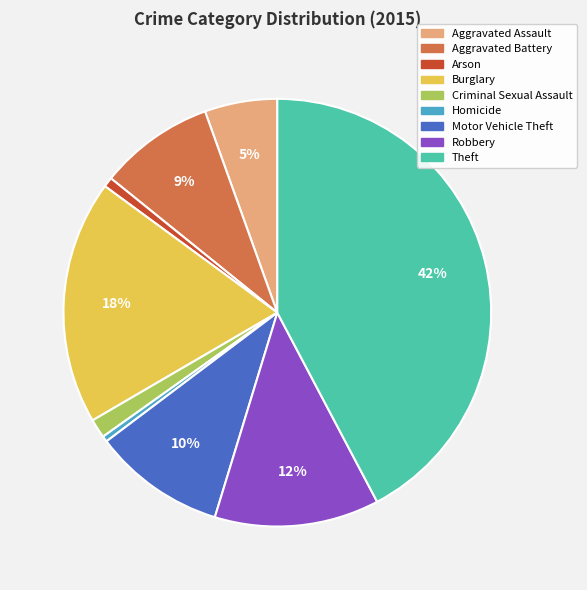

To the nearest percent, what is the combined percentage of Aggravated Battery and Robbery?

21%